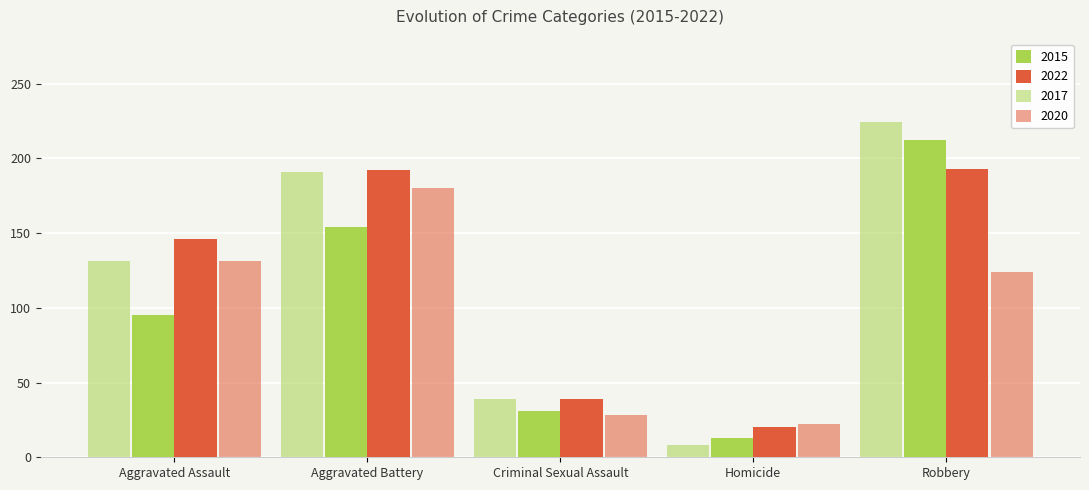

What is the maximum value for 2020?

180